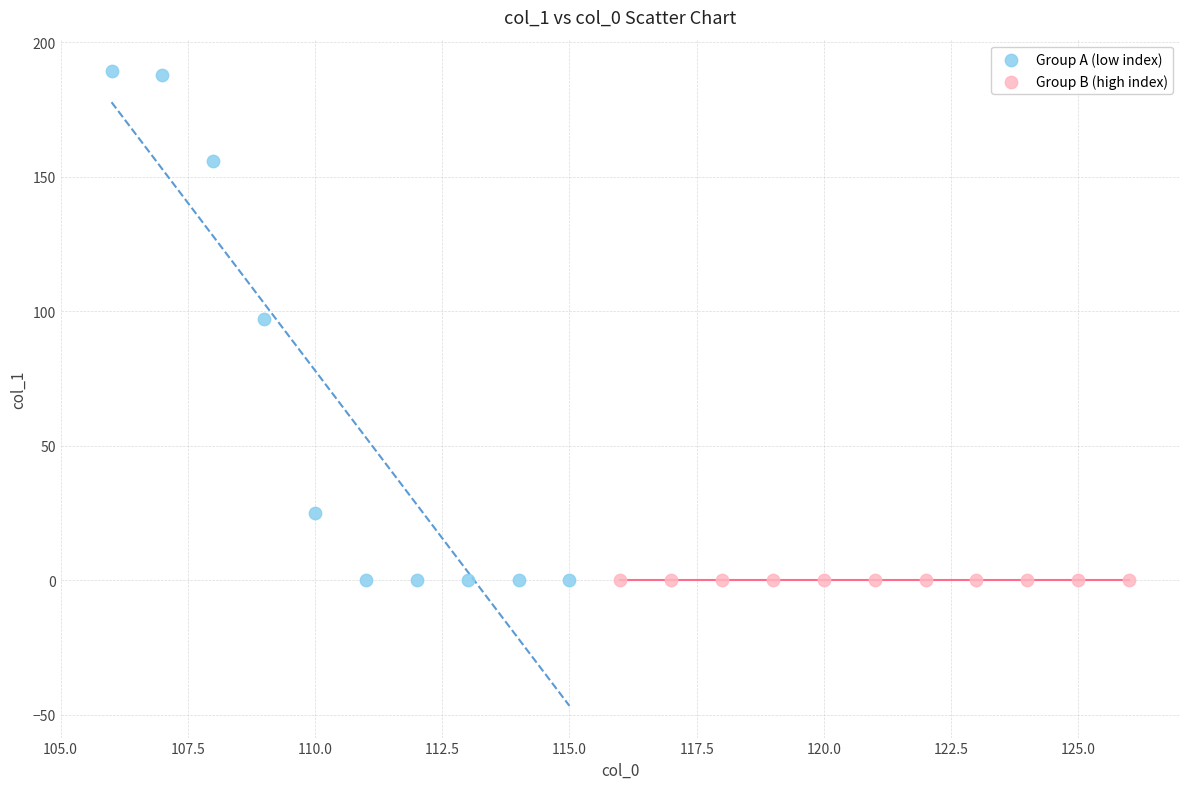

Which series has the widest spread of Y values?

Group A (low index)